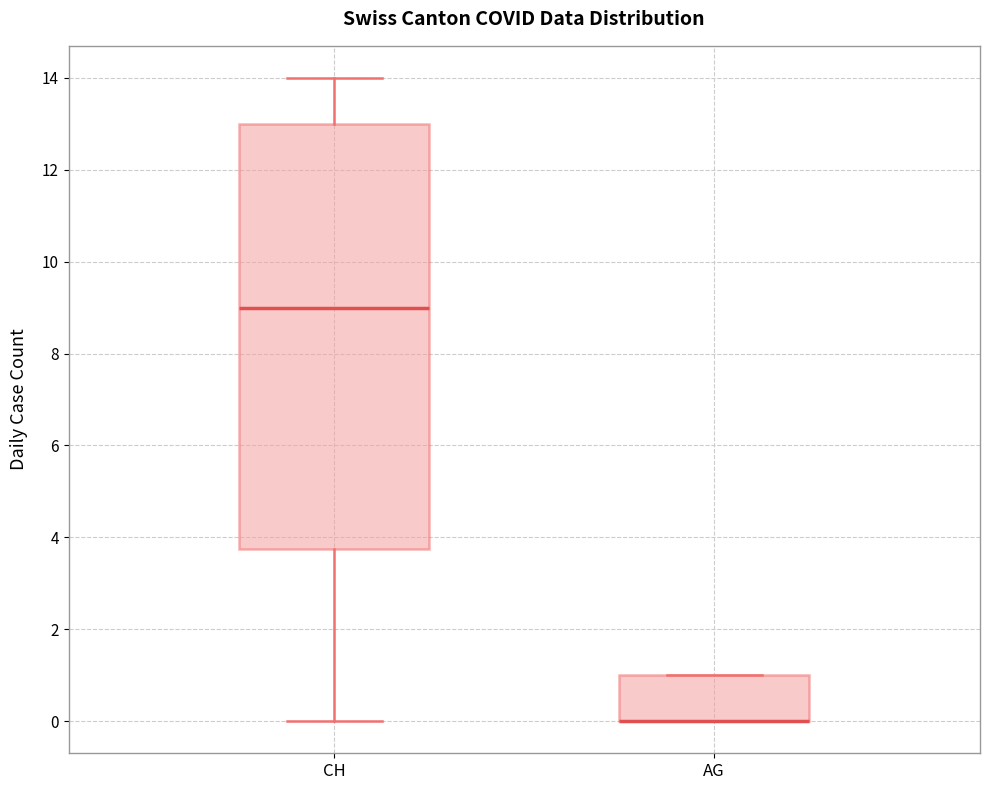

Reading left to right, transcribe this box plot: for each box, give where its median line is, the range the box spans, and where its two whiskers end, as read against the y-axis. The values are not printed on the chart, so give them approximately, as read against the axis.

CH: median 9.0, box 3.8 to 13.0, whiskers 0.0 to 14.0
AG: median 0.0 (drawn on the box's lower edge), box 0.0 to 1.0, whiskers 0.0 to 1.0